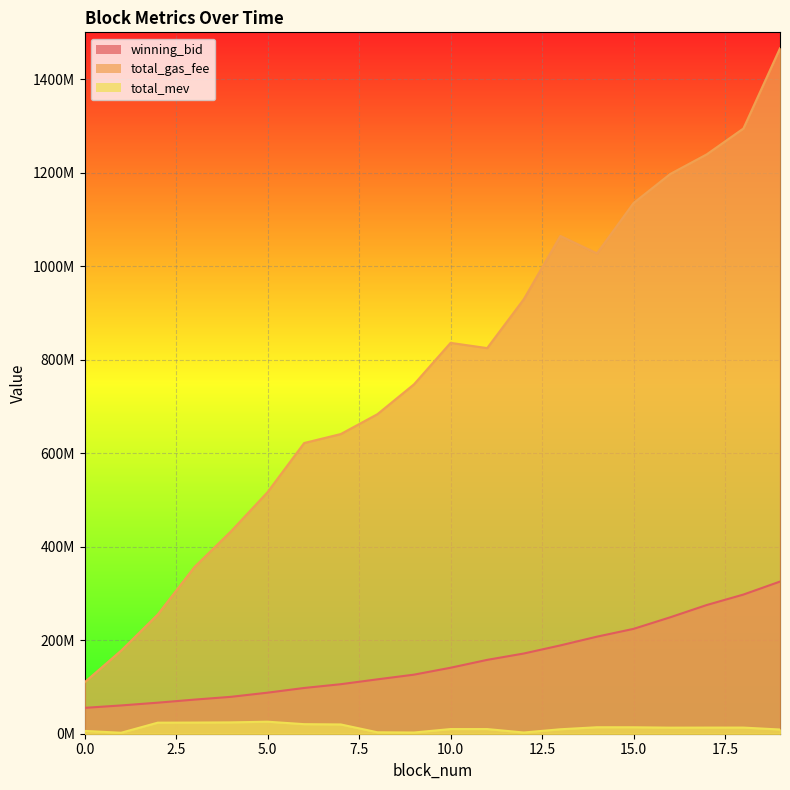

Reading left to right, extract all data points from this chart.

winning_bid: 55295589.6	60482793.6	66390007.5	72936208.9	78906282.8	87783674.3	97838900.3	105896639.6	116292556.0	126312032.2	141114938.1	157929829.0	171550187.0	188890844.7	207597516.4	224266675.4	248979679.9	275291027.6	297613403.9	325405387.2
total_gas_fee: 109929000.0	177789000.0	255010001.0	356260000.0	432750000.0	516600000.0	621700000.0	640900000.0	683300000.0	747200000.0	835900000.0	824700000.0	929200000.0	1064600000.0	1027300000.0	1135000000.0	1197000001.0	1239100001.0	1294300001.0	1465900001.0
total_mev: 6018600.0	2100300.0	23633480.0	23856700.0	24261100.0	25707800.0	20453600.0	19825900.0	3110500.0	2593000.0	9993600.0	9965900.0	2601000.0	9536800.0	13856800.0	13788900.0	13011800.0	13127300.0	13127300.0	9005600.0